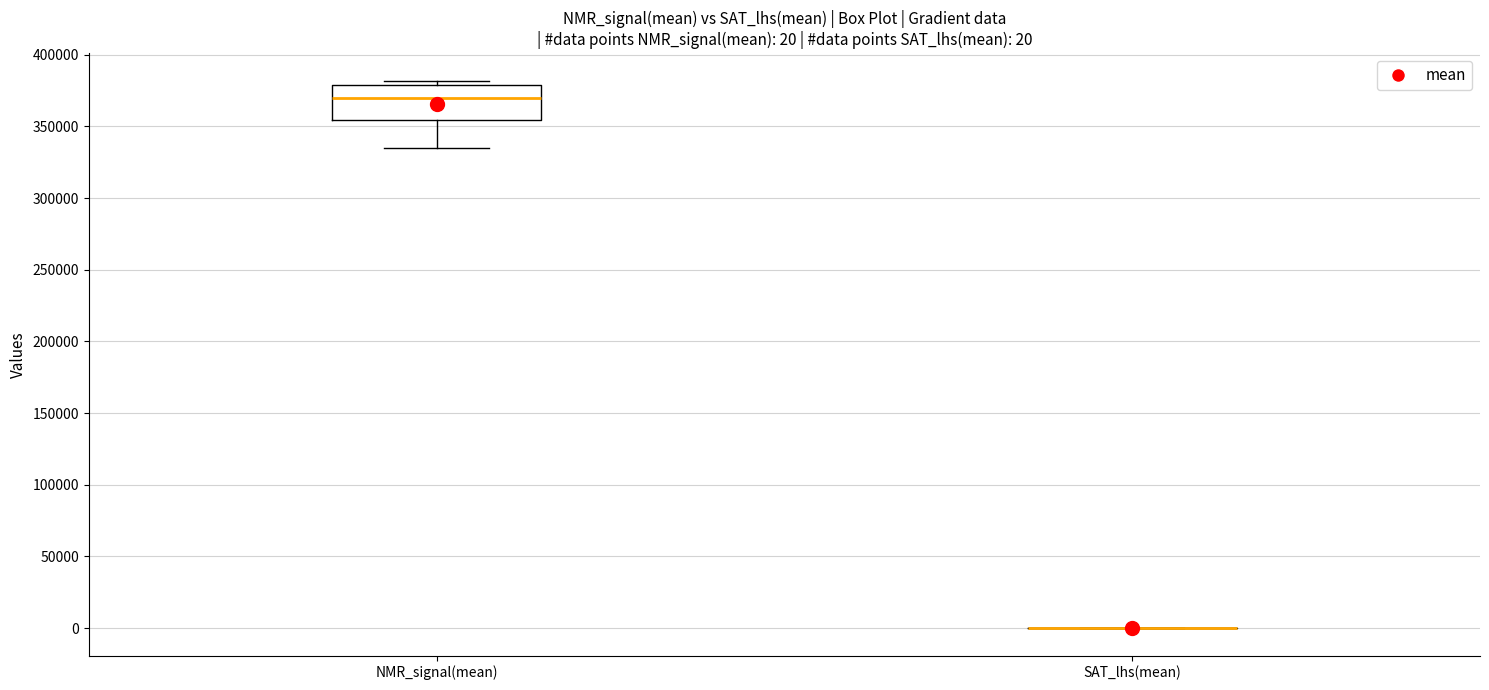

Comparing the boxes themselves (not the whiskers), which one is the tallest?

NMR_signal(mean)